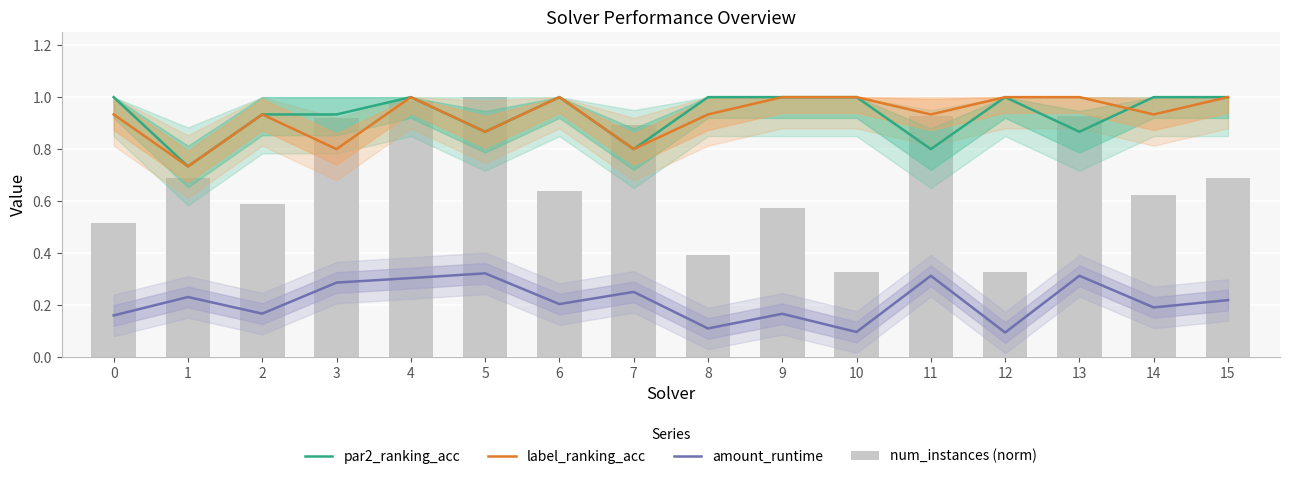

Reading left to right, transcribe all the data shown in this chart.

par2_ranking_acc: 0=1.0	1=0.7	2=0.9	3=0.9	4=1.0	5=0.9	6=1.0	7=0.8	8=1.0	9=1.0	10=1.0	11=0.8	12=1.0	13=0.9	14=1.0	15=1.0
label_ranking_acc: 0=0.9	1=0.7	2=0.9	3=0.8	4=1.0	5=0.9	6=1.0	7=0.8	8=0.9	9=1.0	10=1.0	11=0.9	12=1.0	13=1.0	14=0.9	15=1.0
amount_runtime: 0=0.2	1=0.2	2=0.2	3=0.3	4=0.3	5=0.3	6=0.2	7=0.3	8=0.1	9=0.2	10=0.1	11=0.3	12=0.1	13=0.3	14=0.2	15=0.2
num_instances (norm): 0=0.5	1=0.7	2=0.6	3=0.9	4=1.0	5=1.0	6=0.6	7=0.9	8=0.4	9=0.6	10=0.3	11=0.9	12=0.3	13=0.9	14=0.6	15=0.7